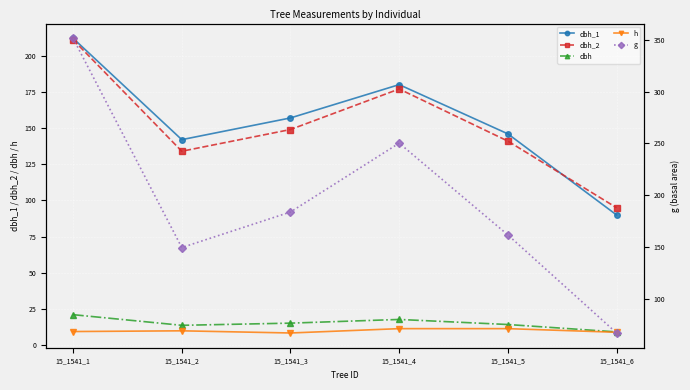

List the series in order of their peak value, lowest first.

h, dbh, dbh_2, dbh_1, g